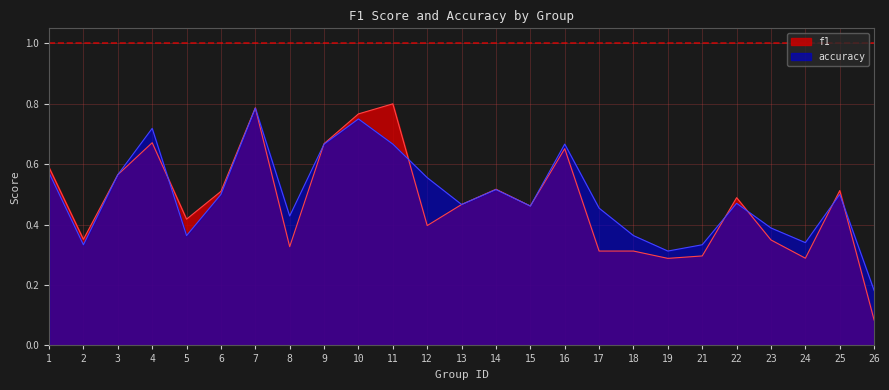

At which category does the chart reach its minimum across all series?

26